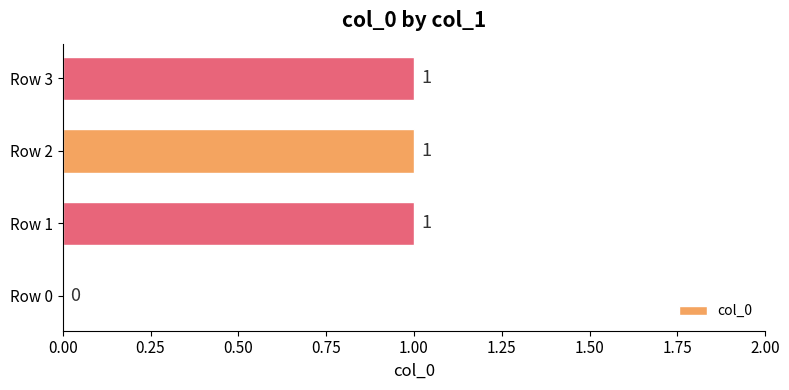

The chart shows a value of 0 at Row 3. True or false?

False